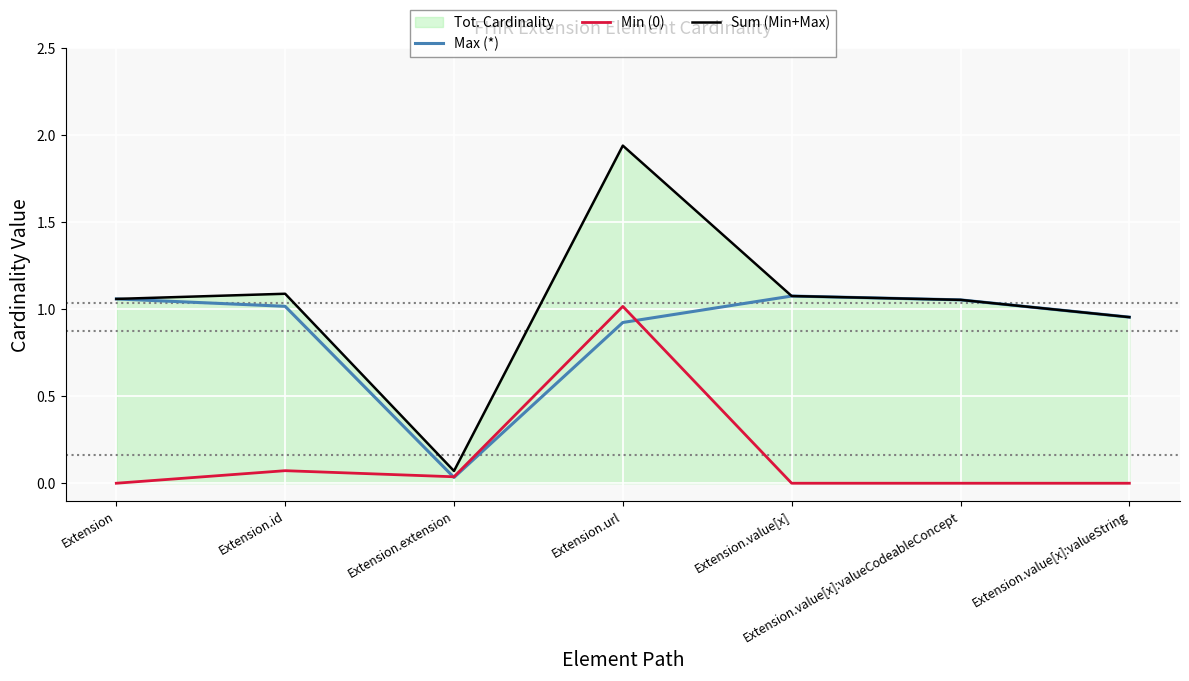

The Max (*) series shows 1.4 at Extension.value[x]. True or false?

False